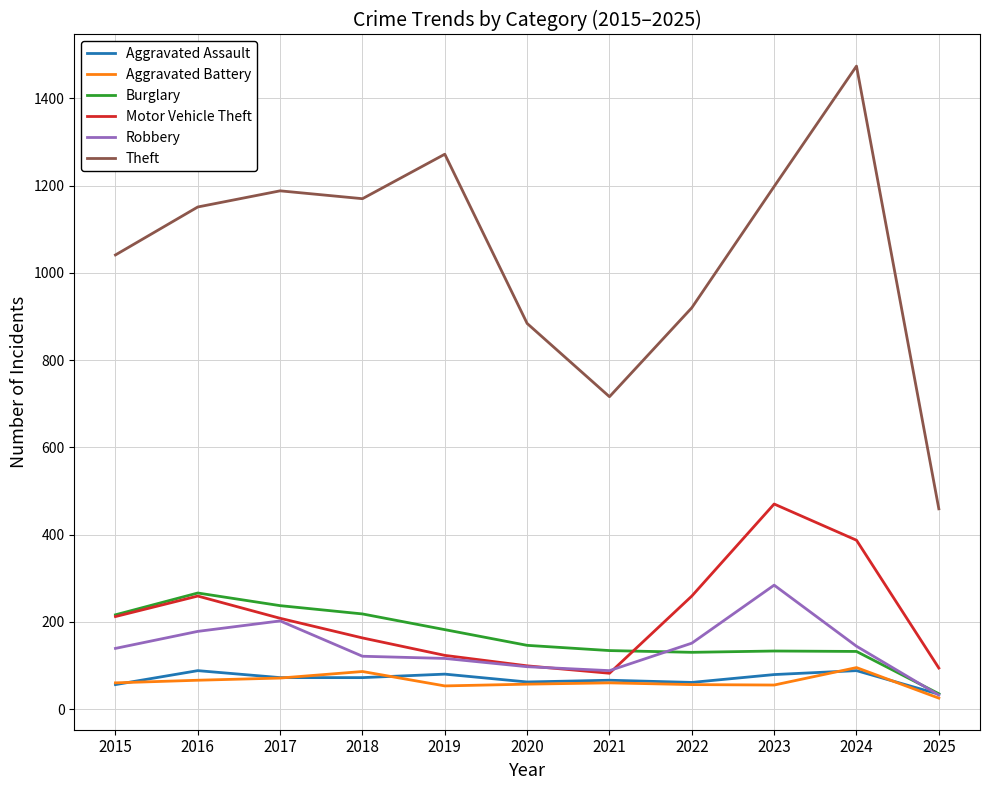

The Theft series shows 249 at 2020. True or false?

False